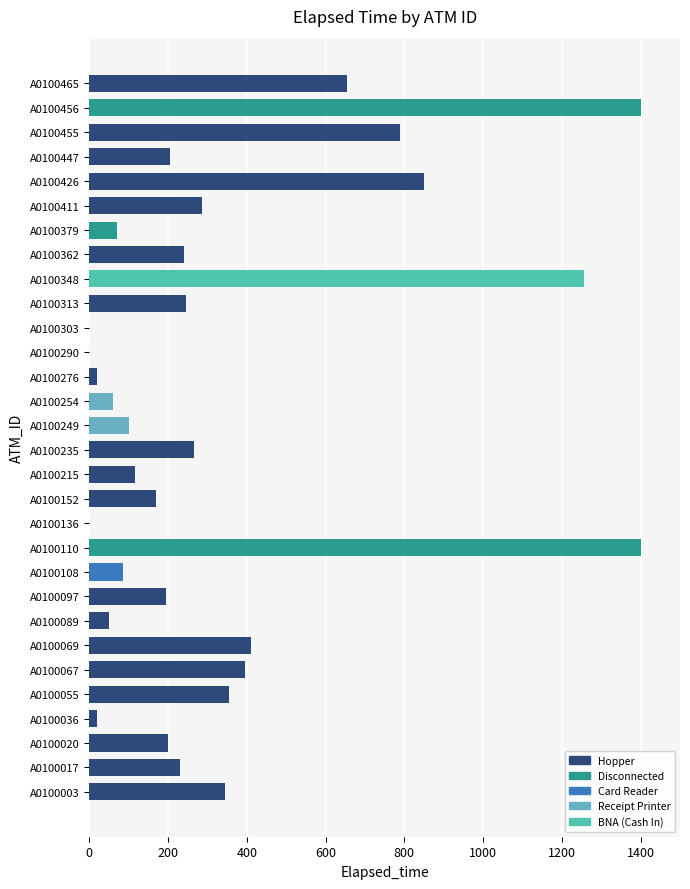

Approximately how many times larger is the value at A0100313 compared to A0100055?

0.7